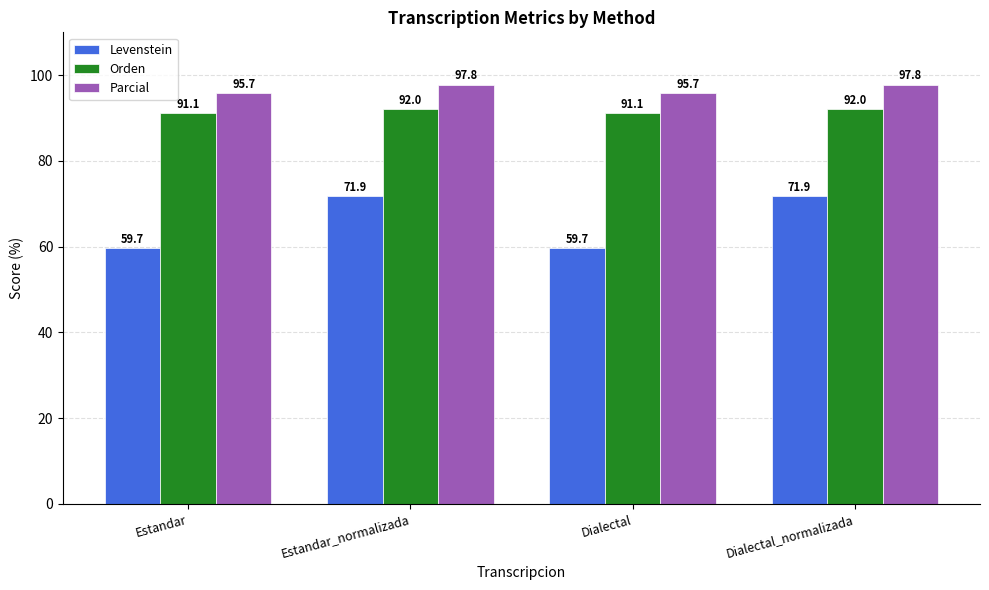

What is the smallest value displayed?

59.7